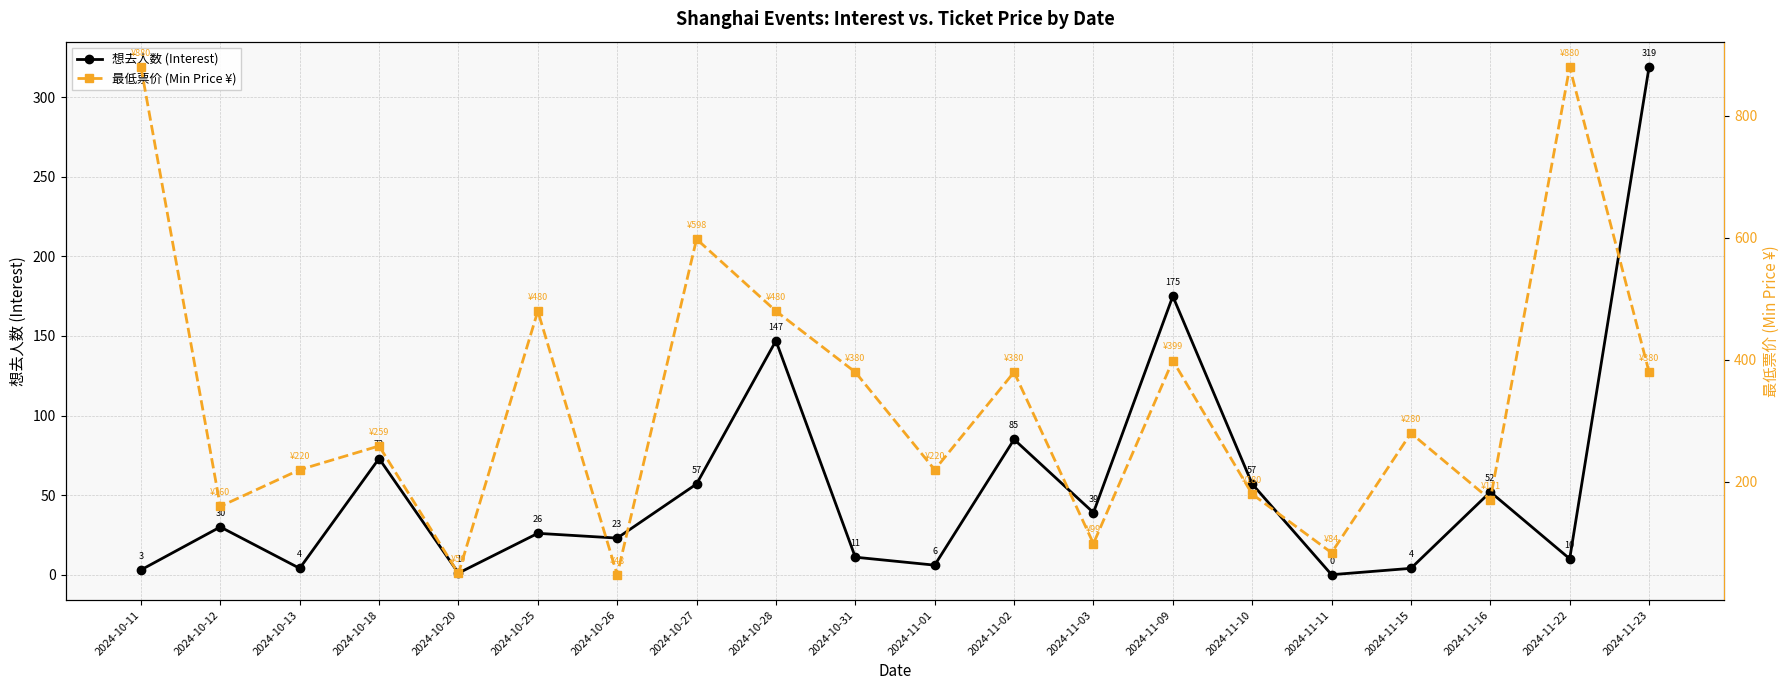

How many series are shown in this chart?

2